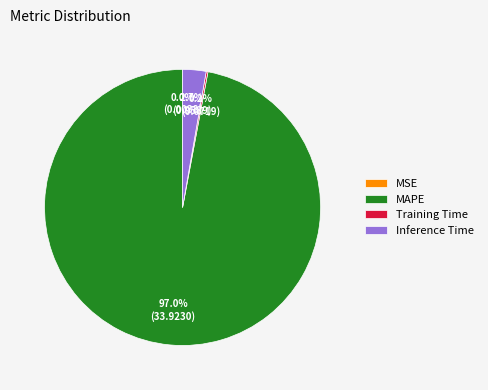

Is there any slice that represents more than half of the pie?

Yes